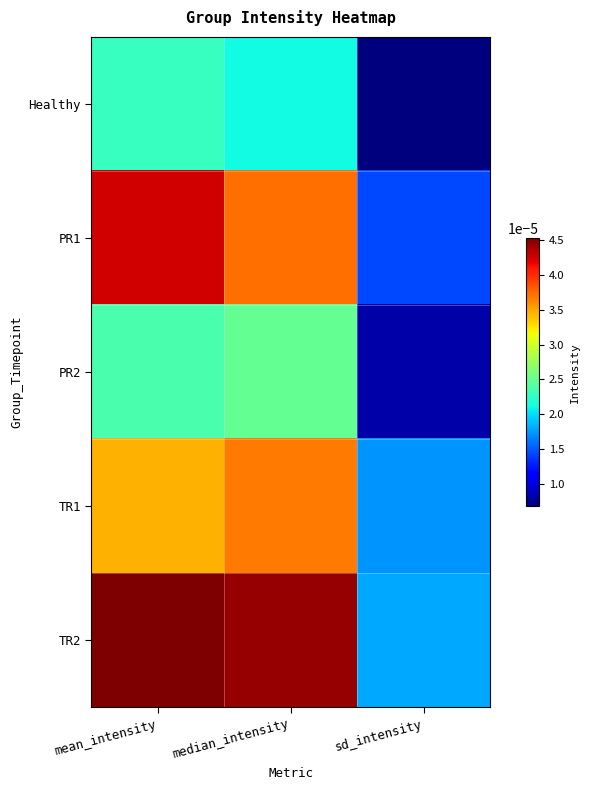

Which has a higher value, median_intensity or mean_intensity?

mean_intensity